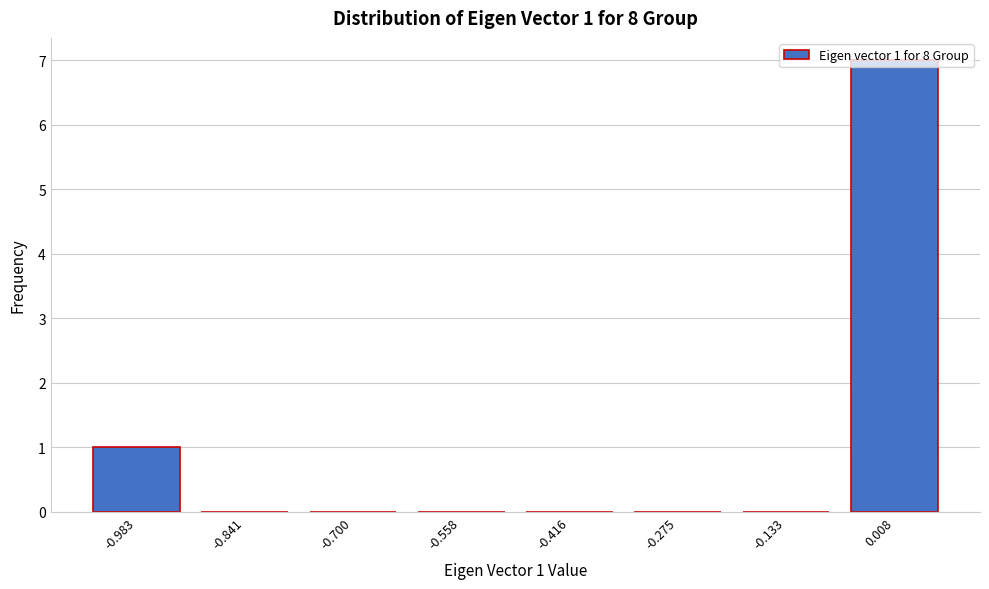

Which has a higher value, -0.983 or -0.275?

-0.983